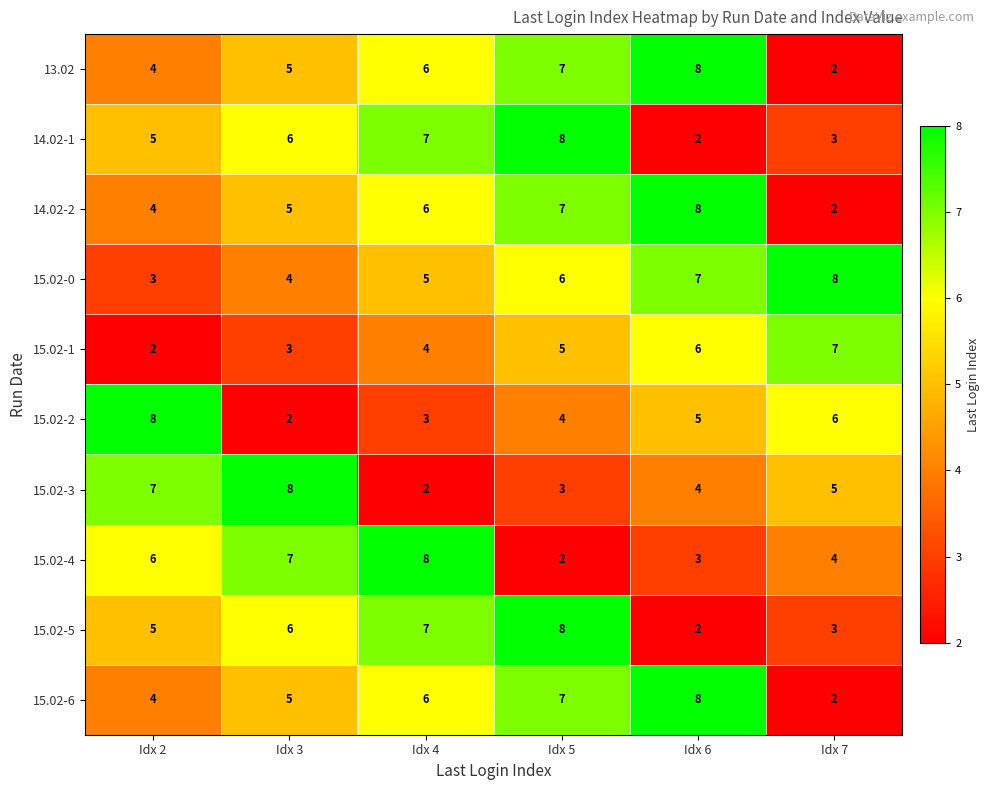

The value of 15.02-1 at Idx 5 is 5. True or false?

True